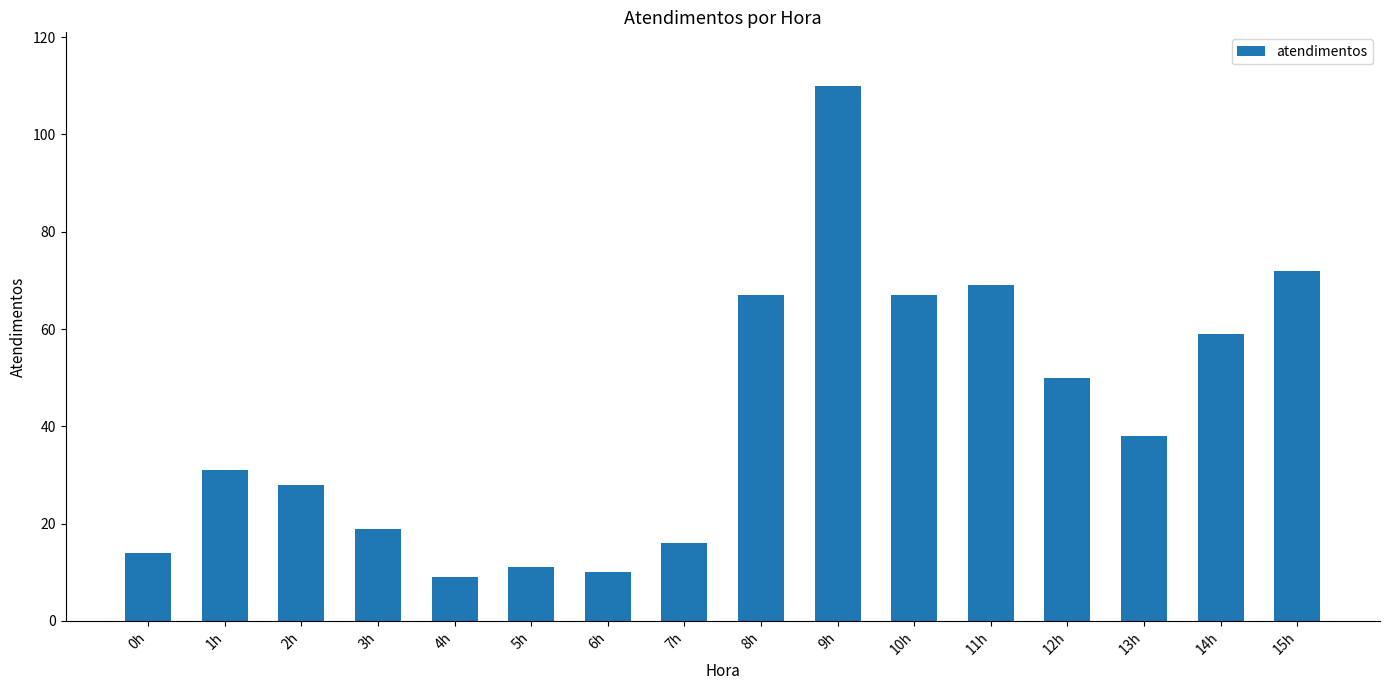

What is the difference between the values at 10h and 3h?

48